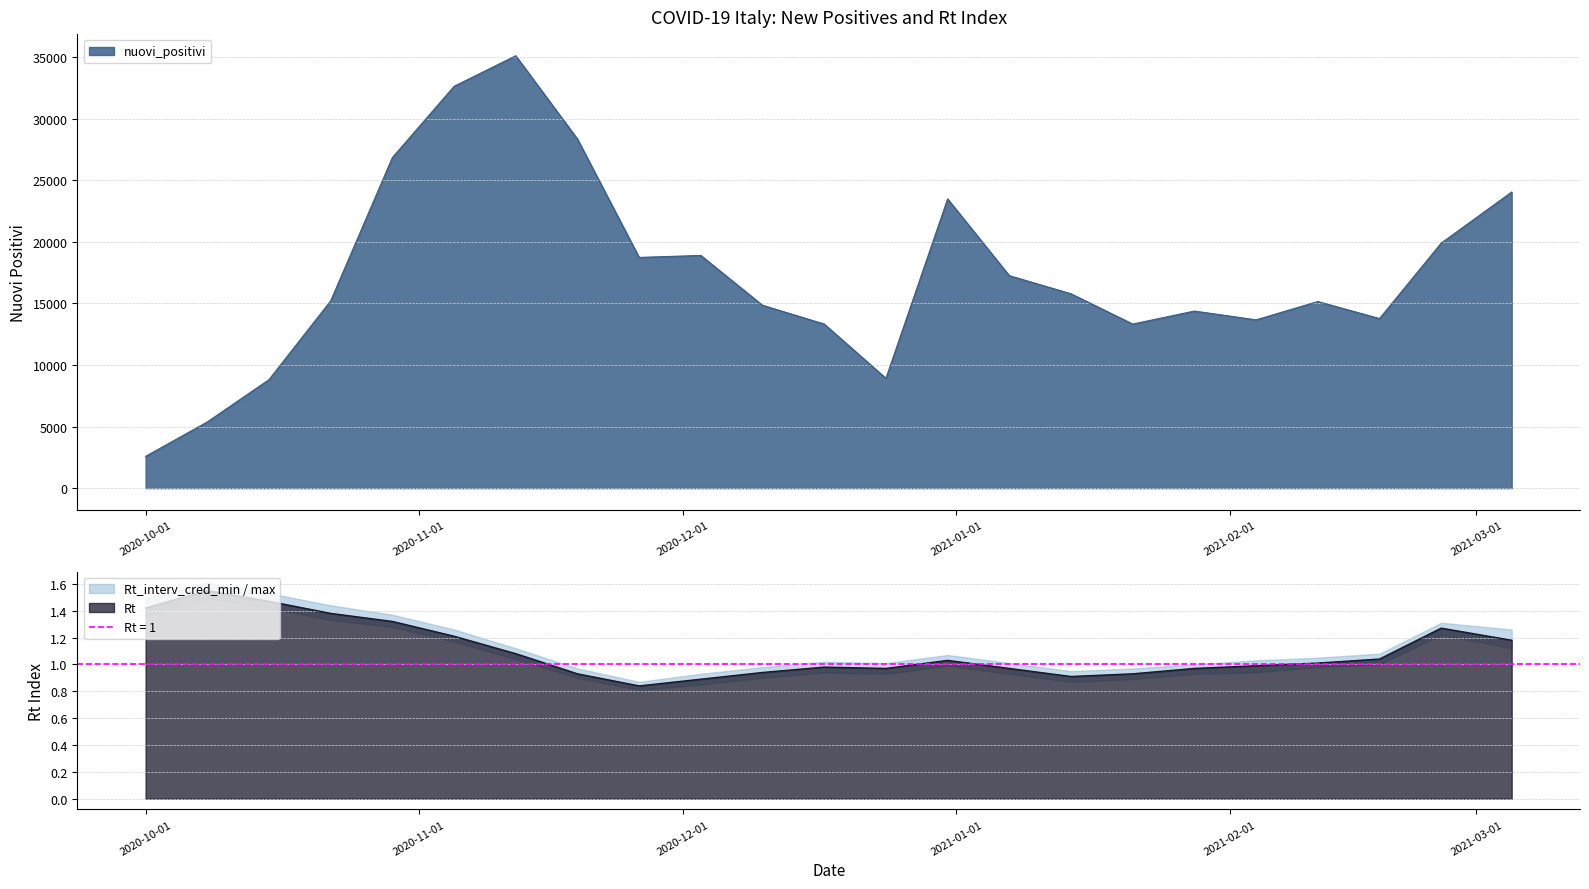

What is the total value across all series at 2020-11-19?

28337.9